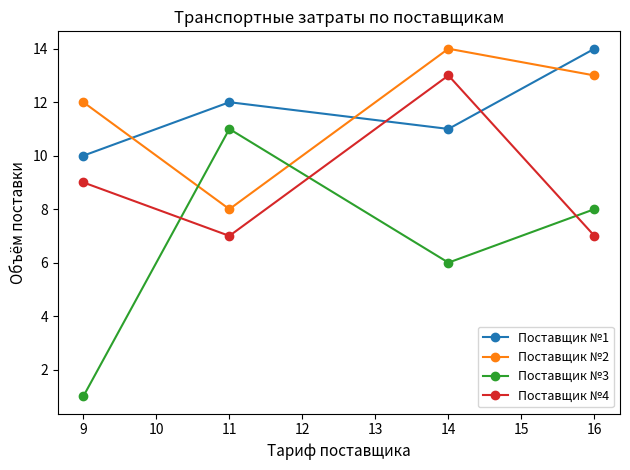

Is it true that Поставщик №4 equals 9 at 9?

True